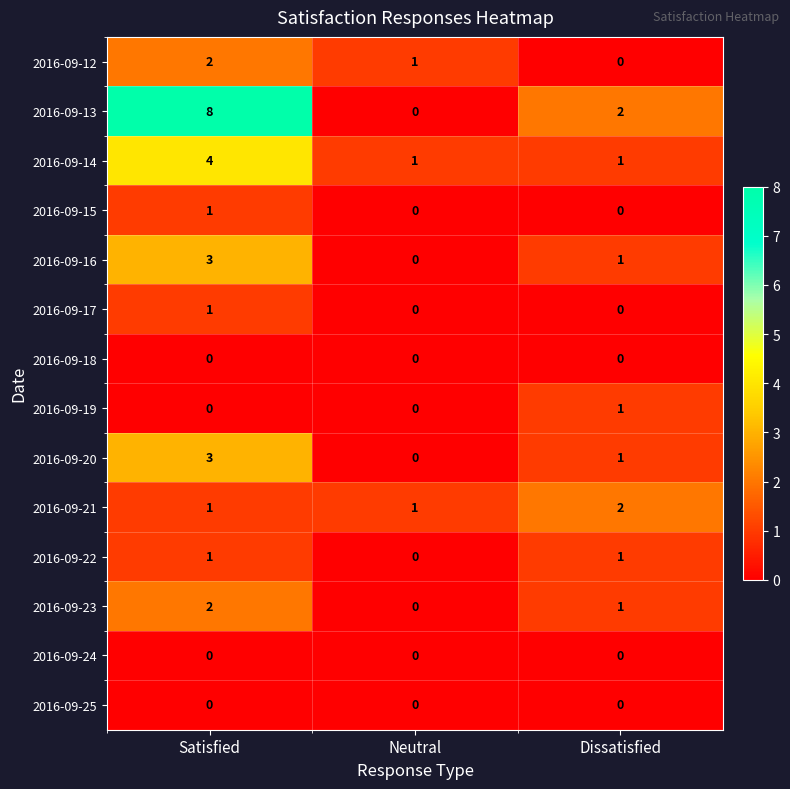

Which series changed the most between Neutral and Dissatisfied?

2016-09-13